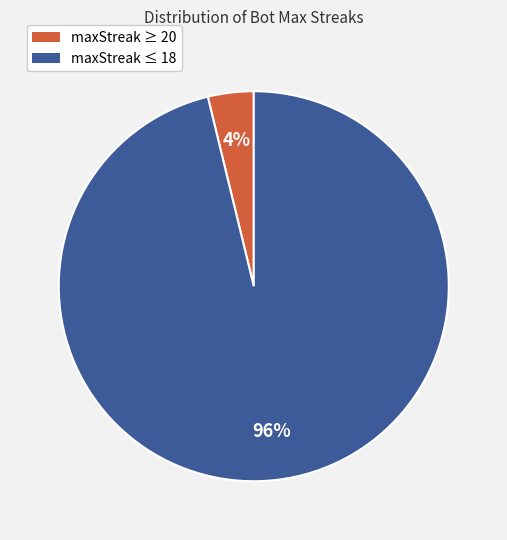

Is the sum of maxStreak ≤ 18 and maxStreak ≥ 20 greater than half?

Yes